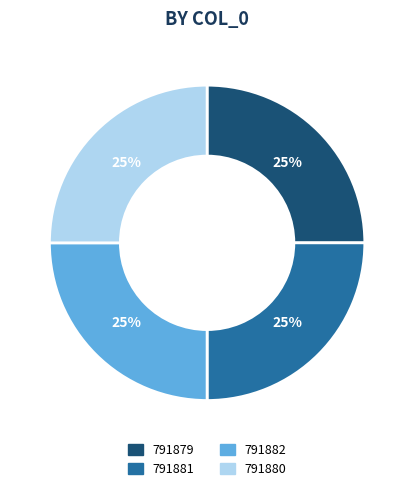

Approximately how many times larger is the value at 791882 compared to 791881?

1.0